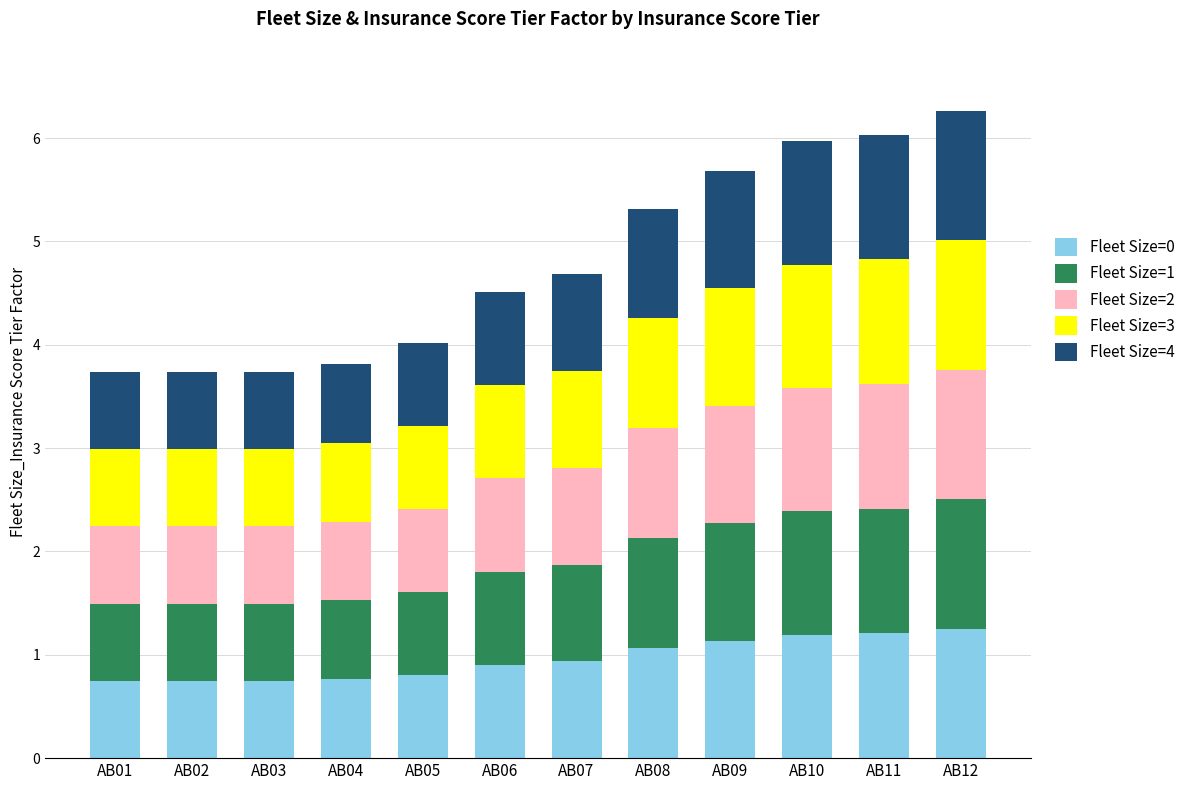

What is the sum of the Fleet Size=0 values at AB07 and AB06?

1.8